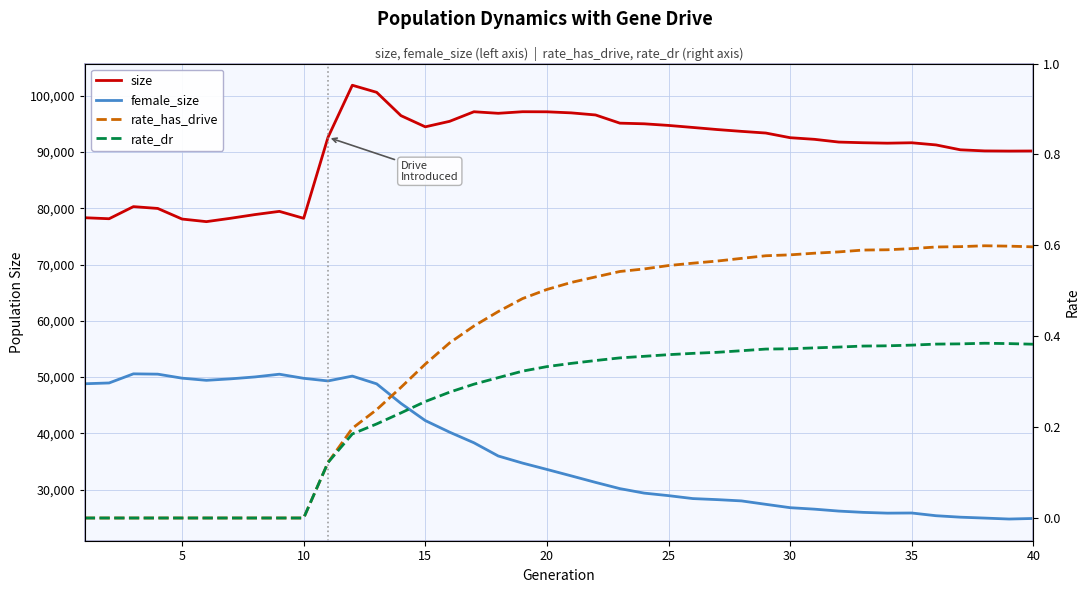

Between 5 and 30, which series saw the biggest shift?

female_size